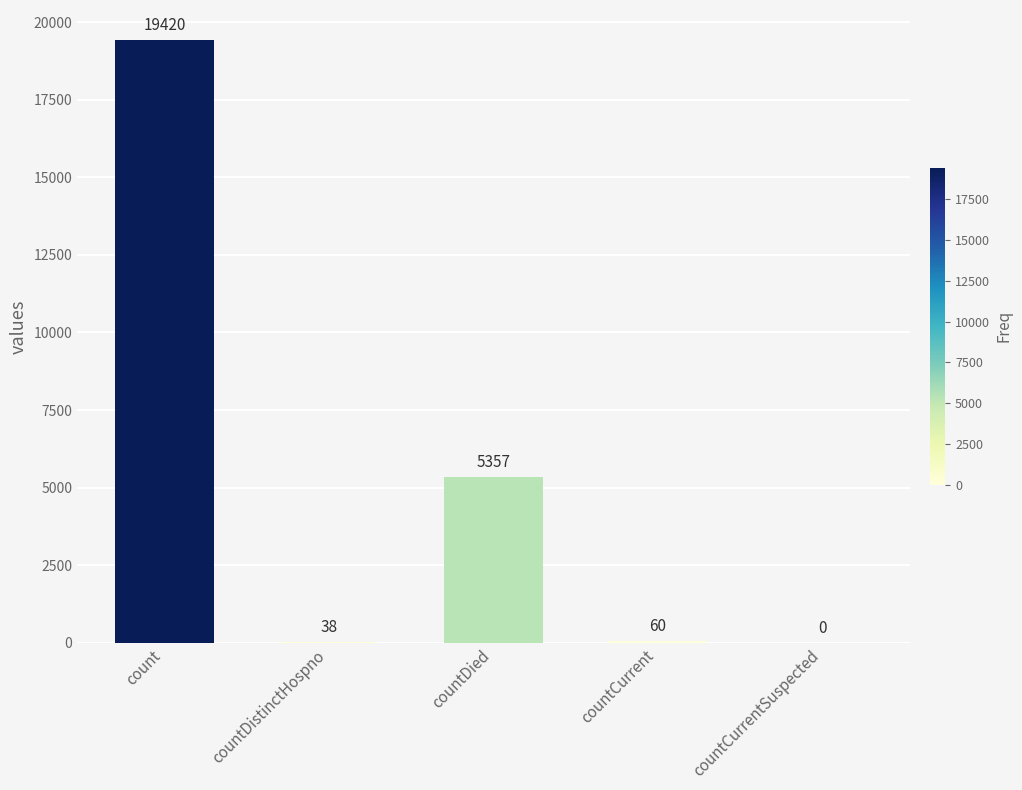

How many positive values are there?

4